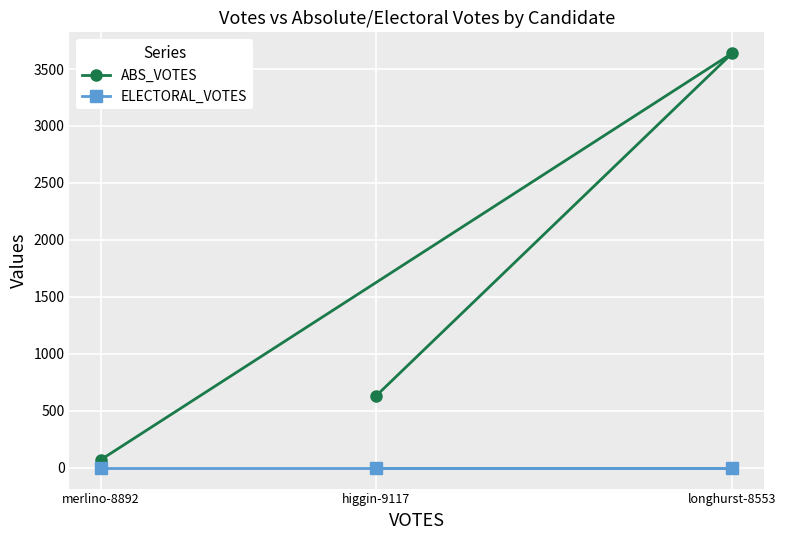

What is the difference between the highest and lowest values at longhurst-8553?

3640